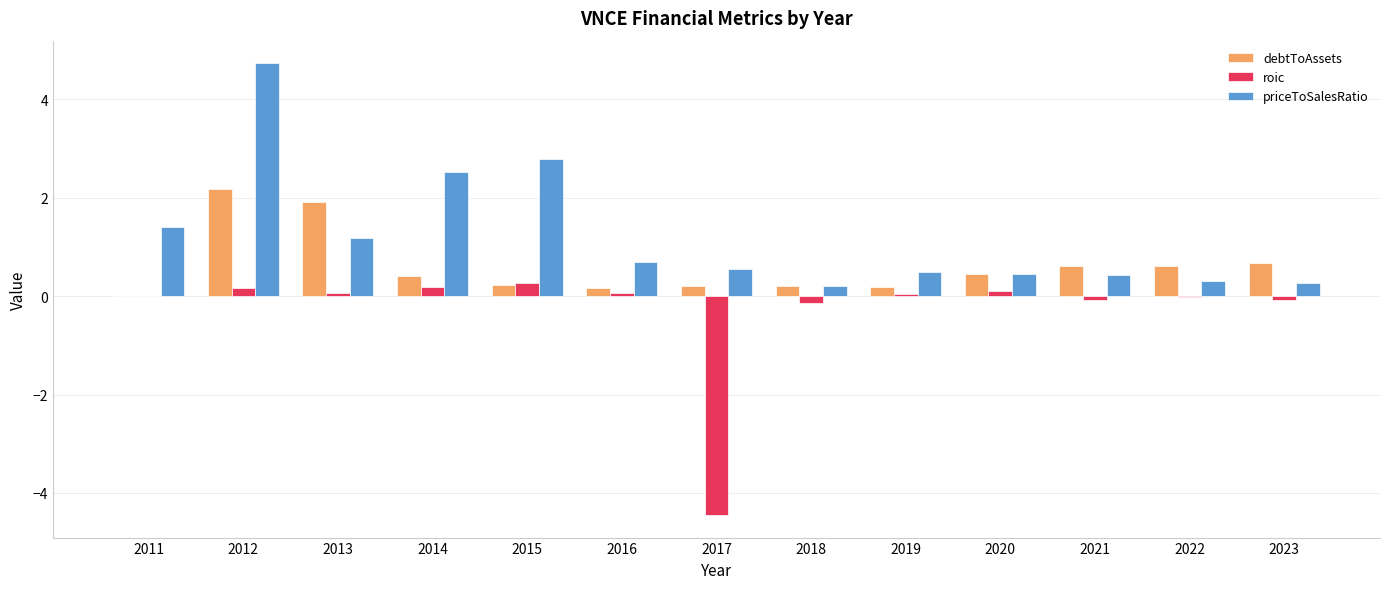

Is the value of priceToSalesRatio at 2016 greater than the value of debtToAssets at 2013?

No